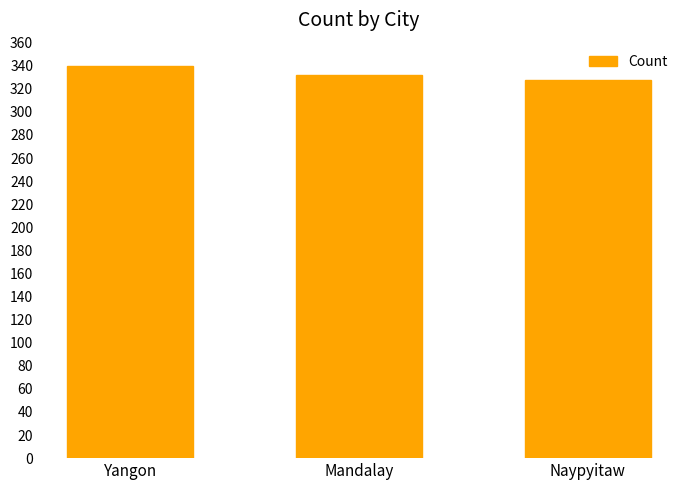

List the labels in order of value, smallest first.

Naypyitaw, Mandalay, Yangon